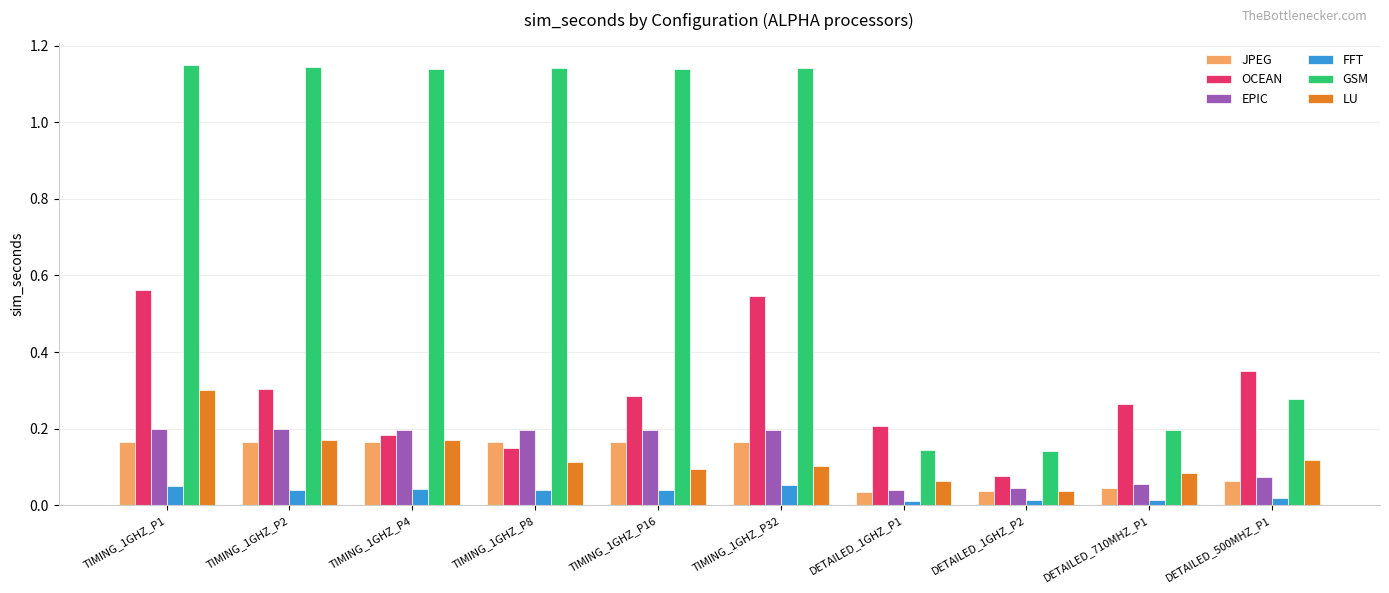

What is the label of the 4th bar from the left?

TIMING_1GHZ_P8